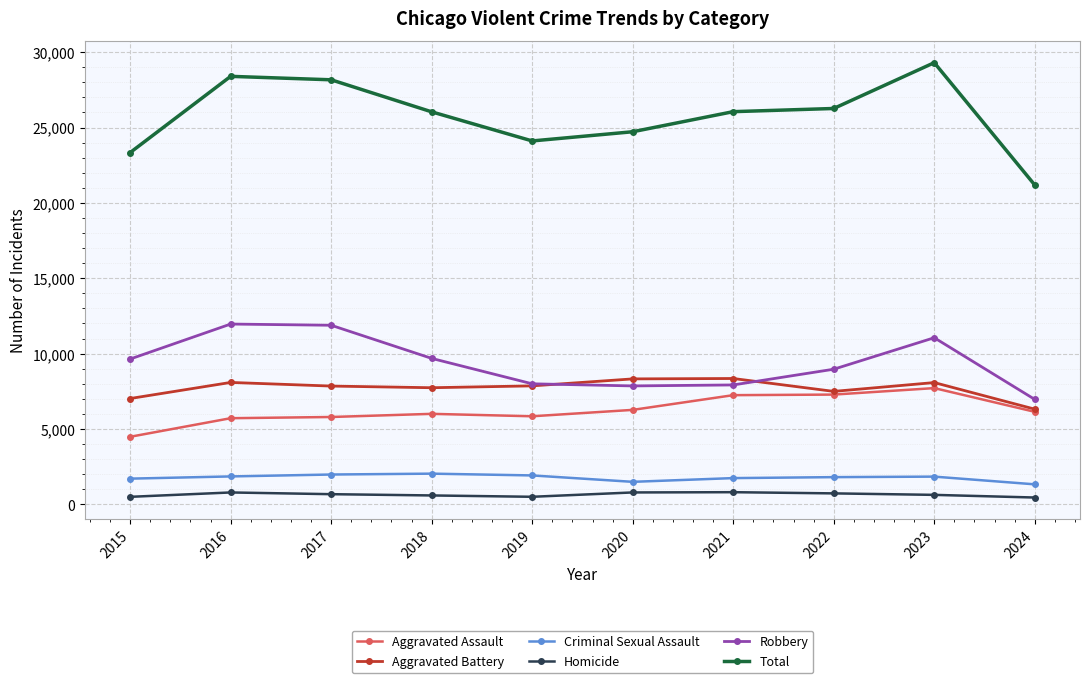

How many values in the Robbery series are below 9638?

5